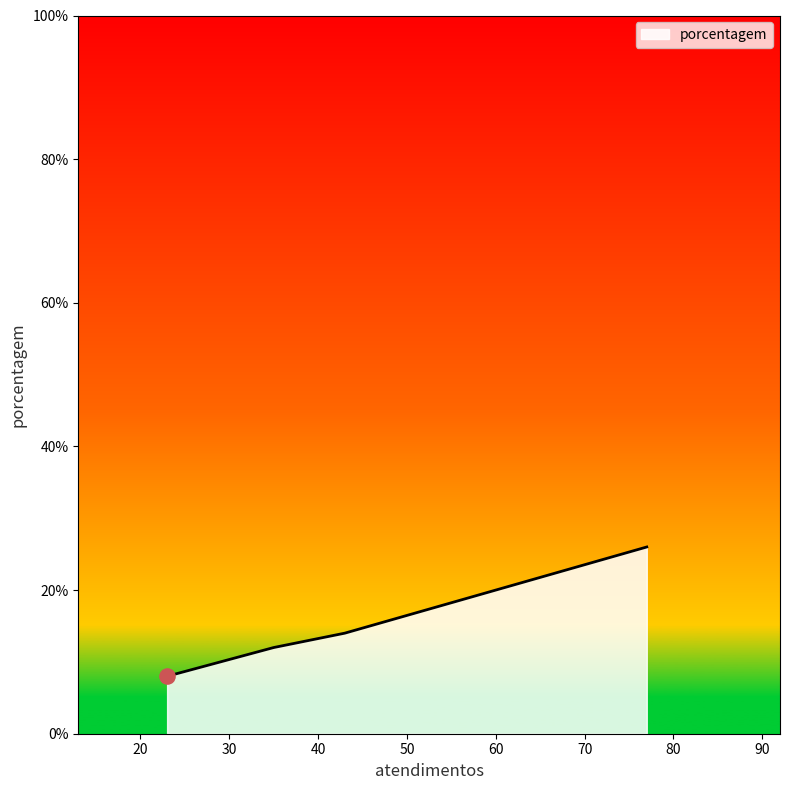

True or false: there are more than 1 points higher than both neighbors.

False